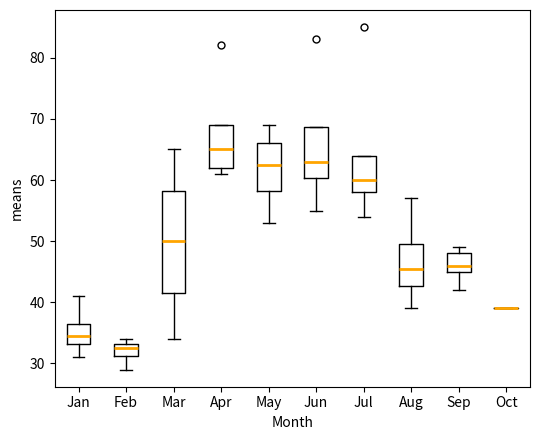

Reading left to right, transcribe this box plot: for each box, give where its median line is, the range the box spans, and where its two whiskers end, as read against the y-axis. The values are not printed on the chart, so give them approximately, as read against the axis.

Jan: median 35, box 33 to 37, whiskers 31 to 41
Feb: median 33 (inside the box), box 31 to 33, whiskers 29 to 34
Mar: median 50, box 42 to 58, whiskers 34 to 65
Apr: median 65, box 62 to 69, whiskers 61 to 69
May: median 63, box 58 to 66, whiskers 53 to 69
Jun: median 63, box 60 to 69, whiskers 55 to 69
Jul: median 60, box 58 to 64, whiskers 54 to 64
Aug: median 46, box 43 to 50, whiskers 39 to 57
Sep: median 46, box 45 to 48, whiskers 42 to 49
Oct: box collapsed to a line at 39, whiskers 39 to 39